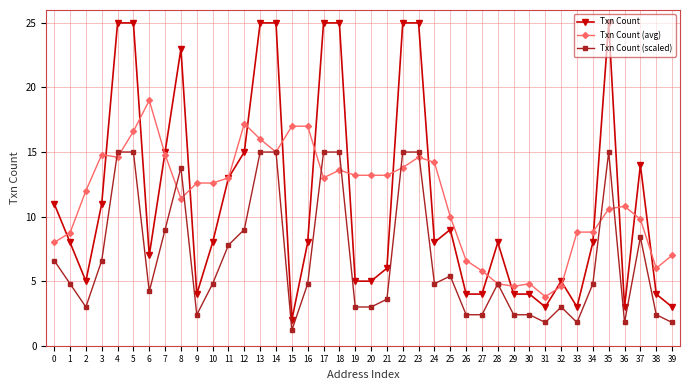

At which category does the chart reach its minimum across all series?

15